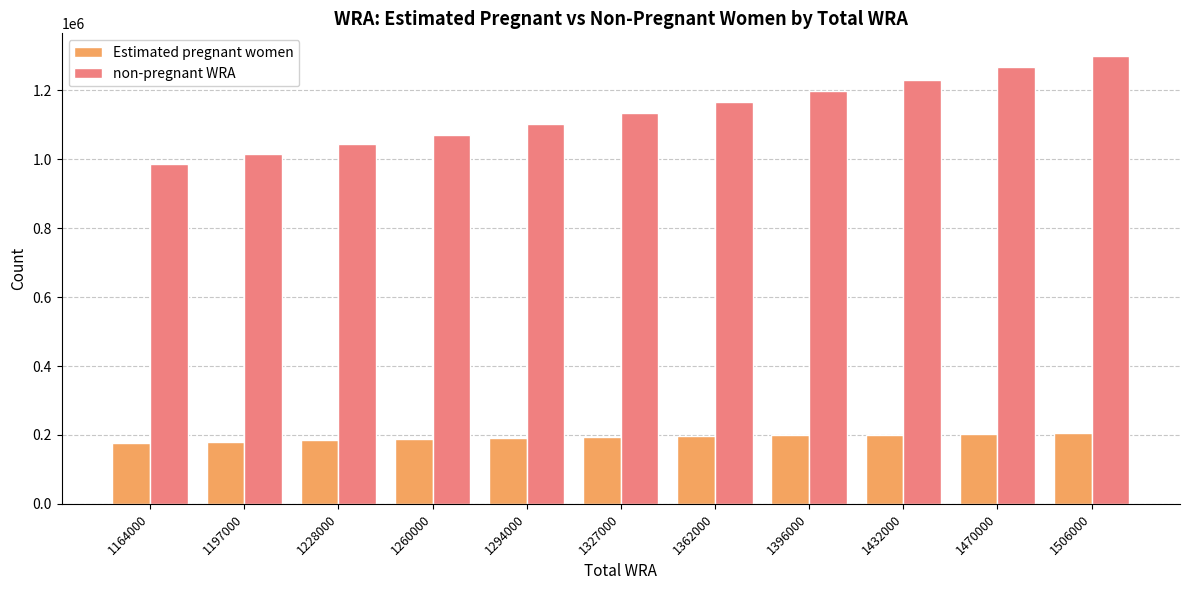

What is the lowest value of the Estimated pregnant women series?

177226.8